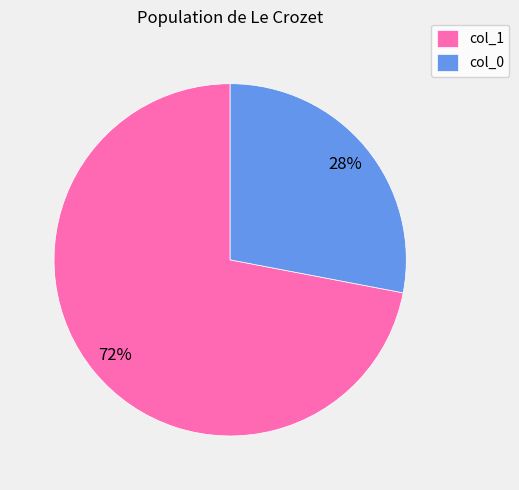

What is the ratio of the value at col_1 to the value at col_0?

2.6